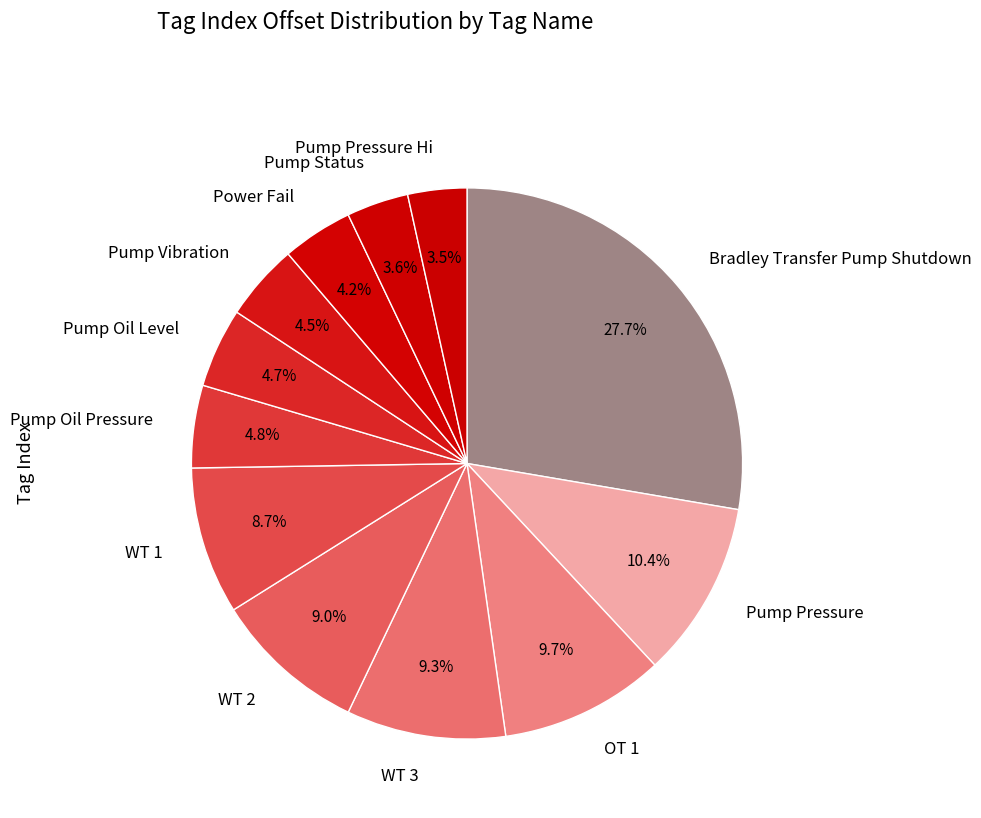

Combined, do Pump Oil Level and Pump Pressure account for over 50%?

No